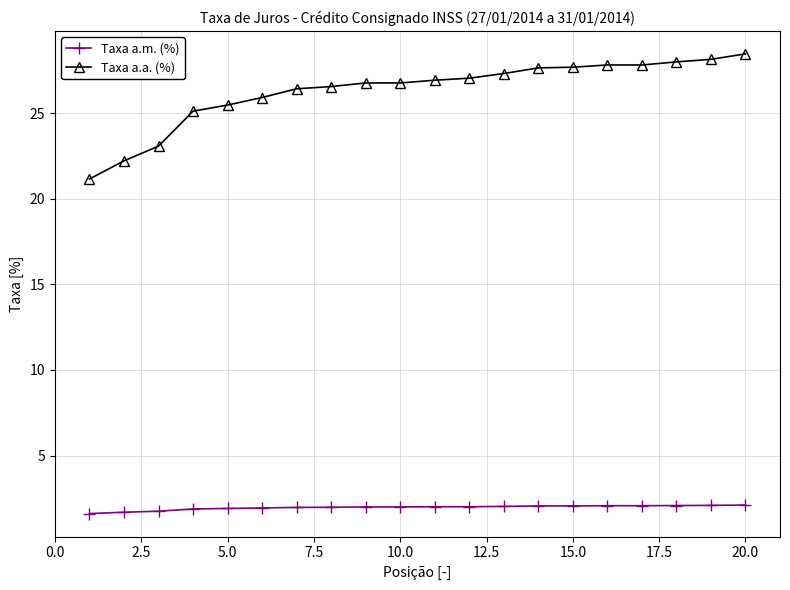

List the series in order of their peak value, lowest first.

Taxa a.m. (%), Taxa a.a. (%)